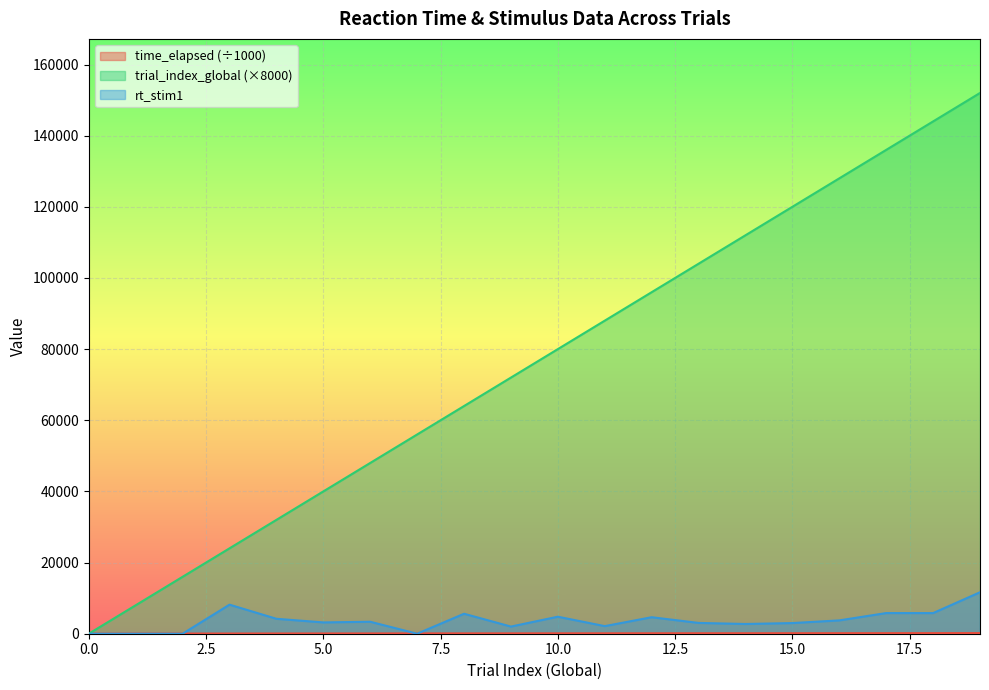

At which category is the sum across all series the highest?

19